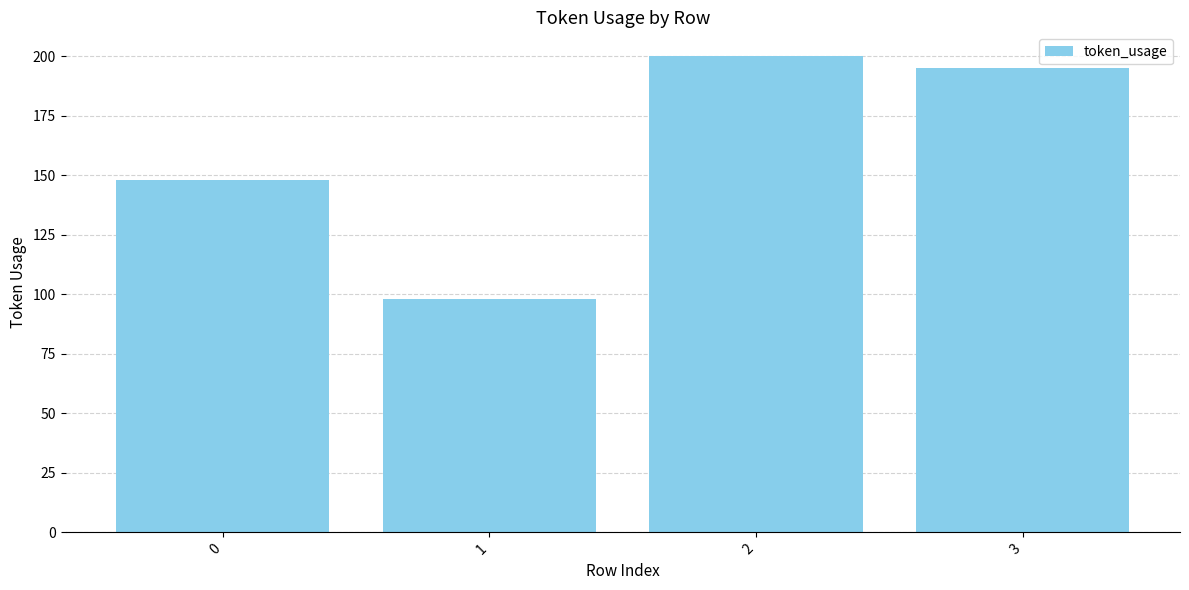

What is the maximum value shown in the chart?

200